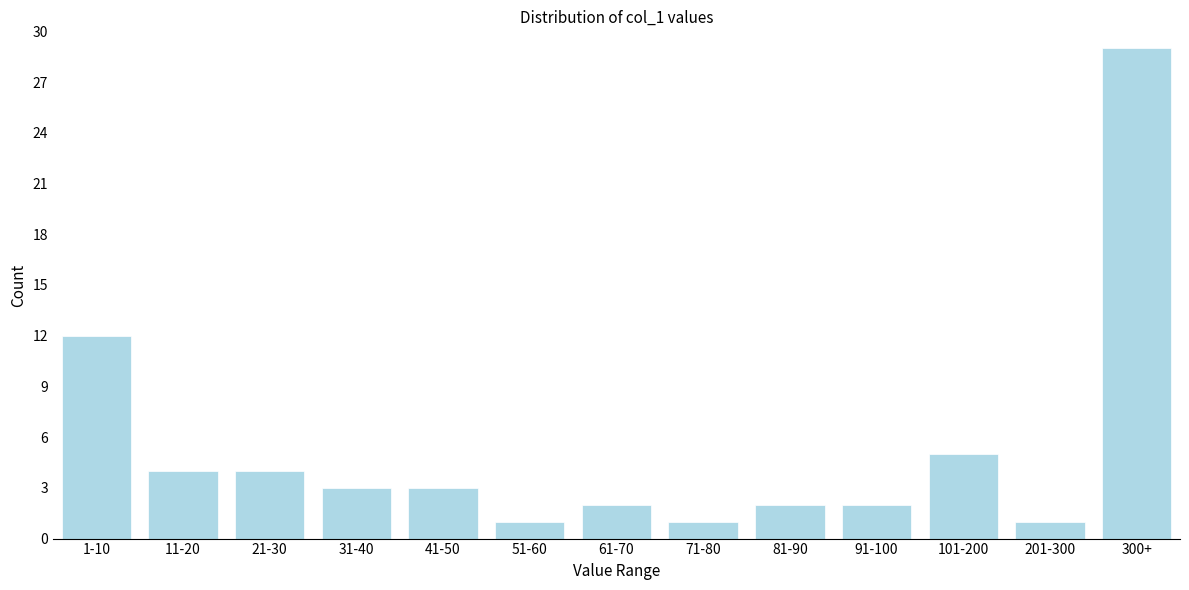

Reading left to right, what are all the values shown in this chart?

1-10=12	11-20=4	21-30=4	31-40=3	41-50=3	51-60=1	61-70=2	71-80=1	81-90=2	91-100=2	101-200=5	201-300=1	300+=29